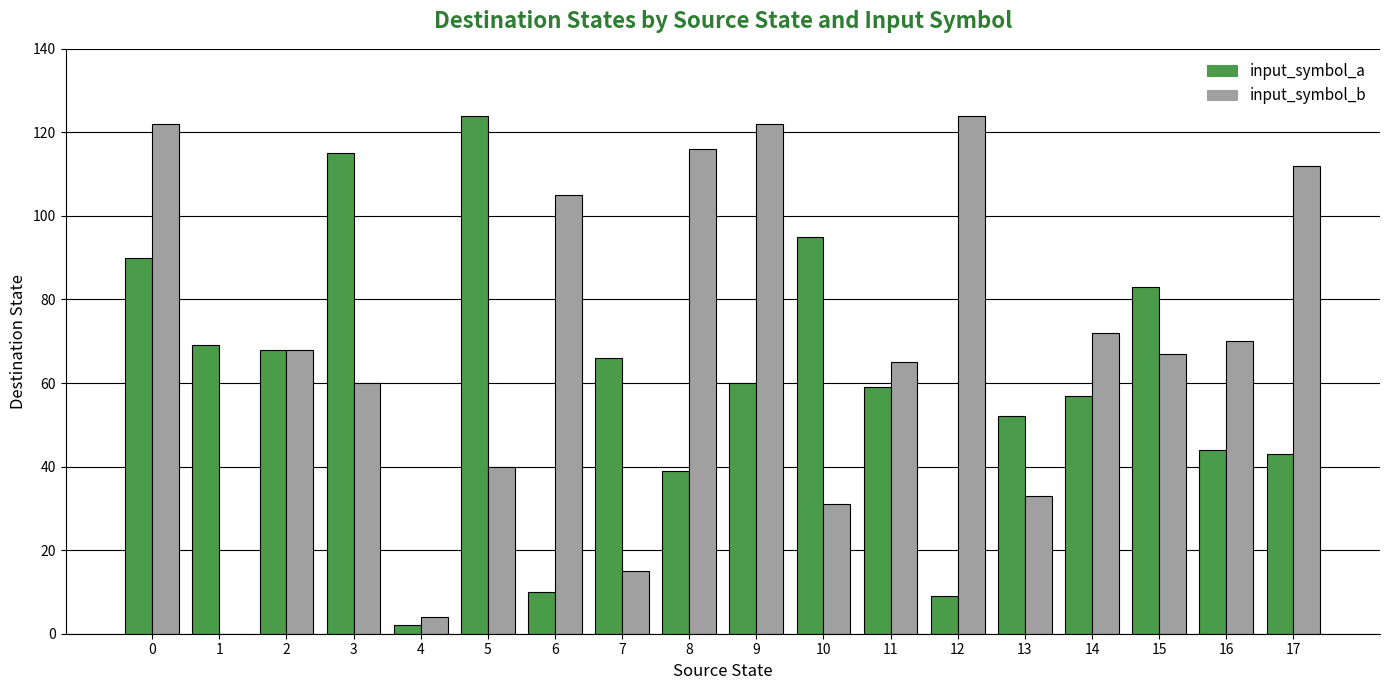

Between 4 and 9, which series saw the biggest shift?

input_symbol_b